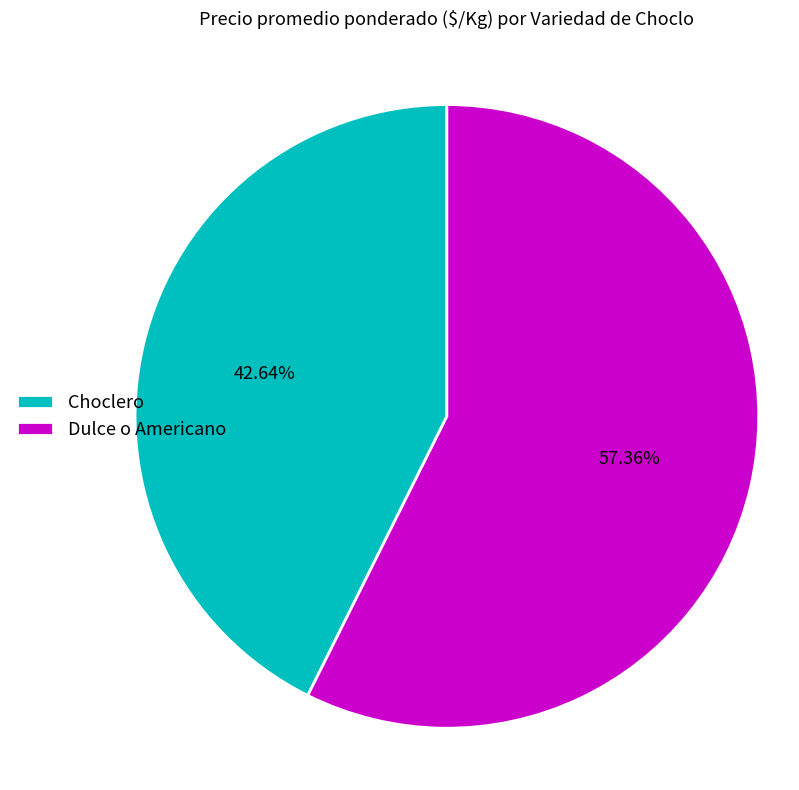

To the nearest percent, what is the difference between the Choclero and Dulce o Americano slice percentages?

15%